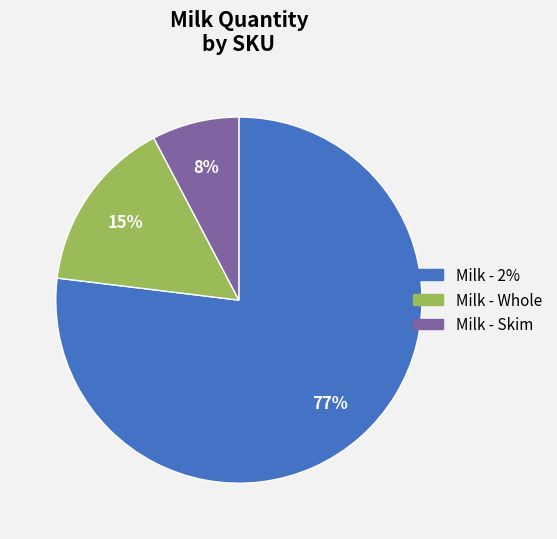

Does any single category account for the majority?

Yes